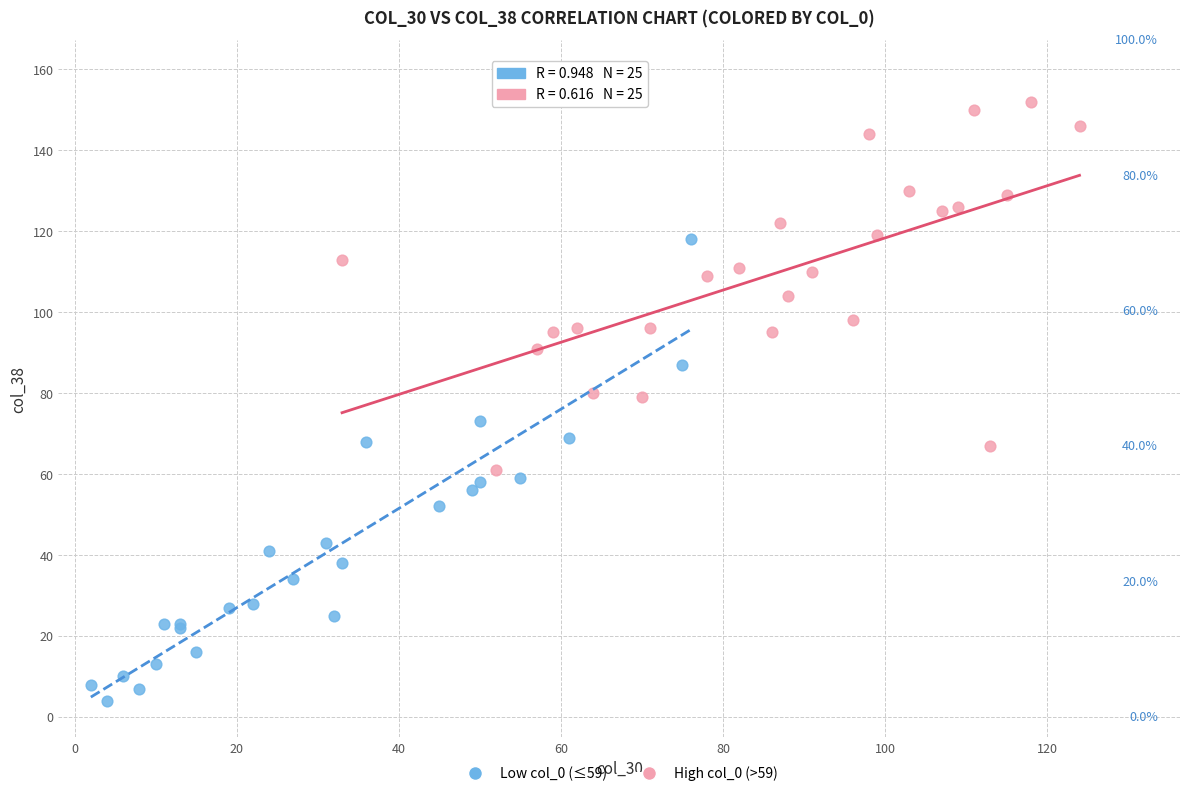

Which series has the largest Y range (max minus min)?

Low col_0 (≤59)